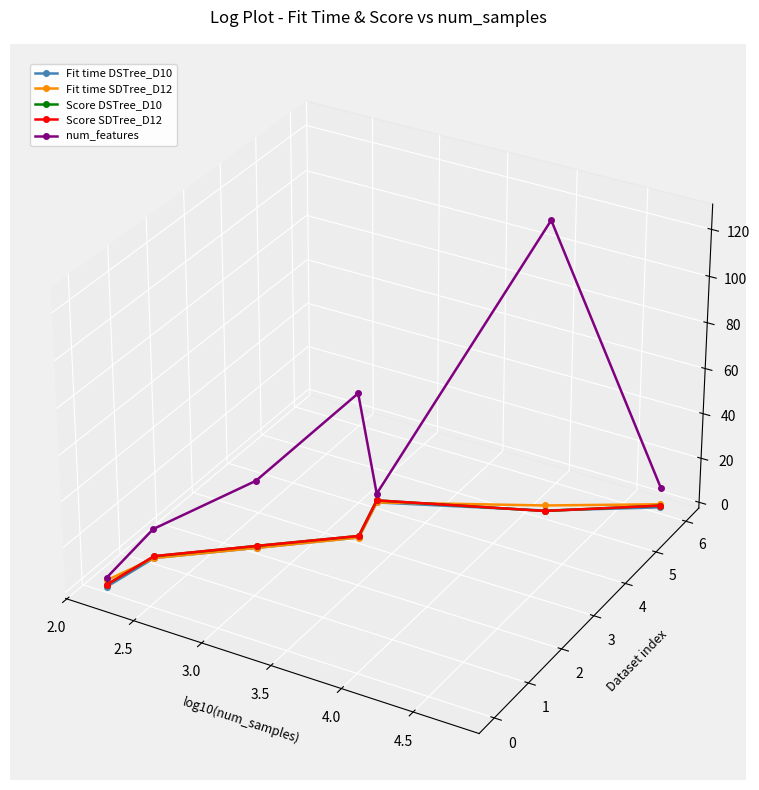

Does the chart have visible grid lines?

No